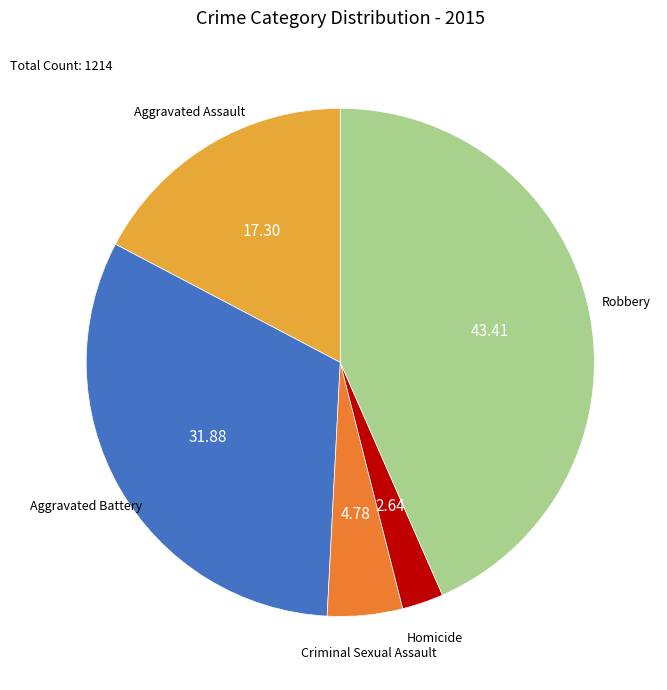

Rank the categories by value from highest to lowest.

Robbery, Aggravated Battery, Aggravated Assault, Criminal Sexual Assault, Homicide